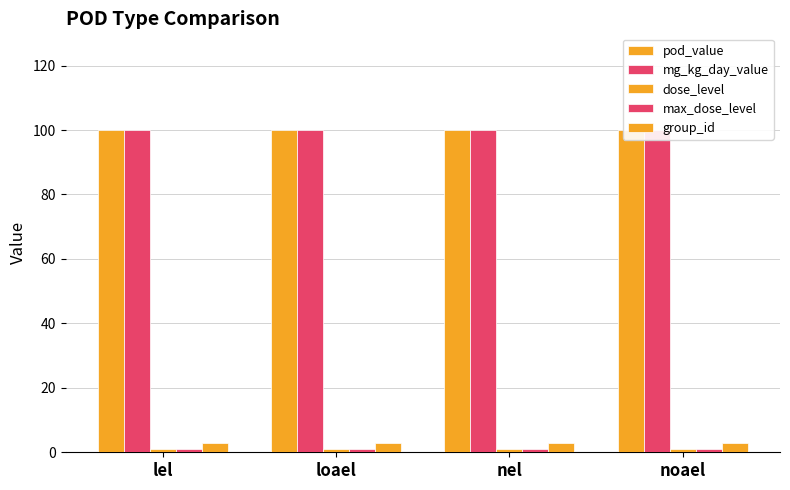

What is the approximate value of pod_value at noael?

100